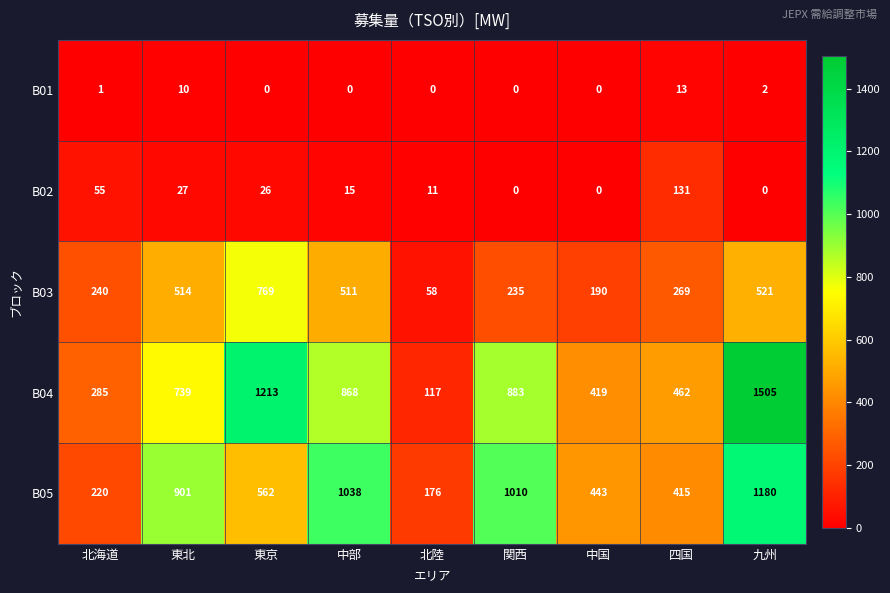

What value does the B04 series have at 九州, to the nearest 50?

1500